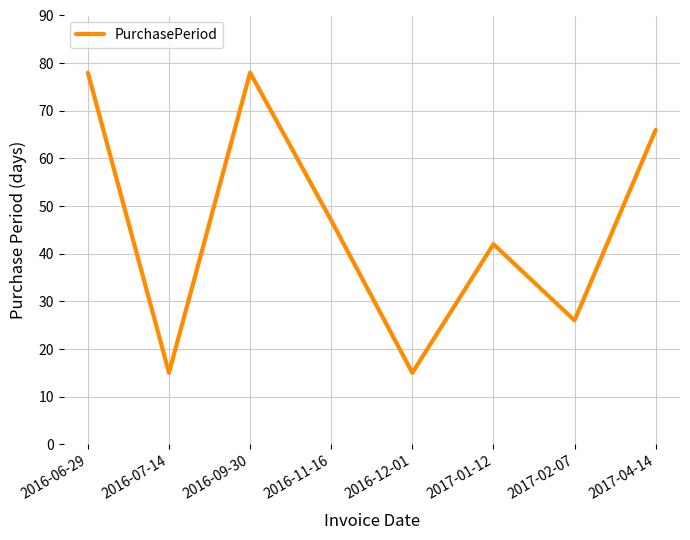

True or false: the data has more than 2 interior local peaks.

False